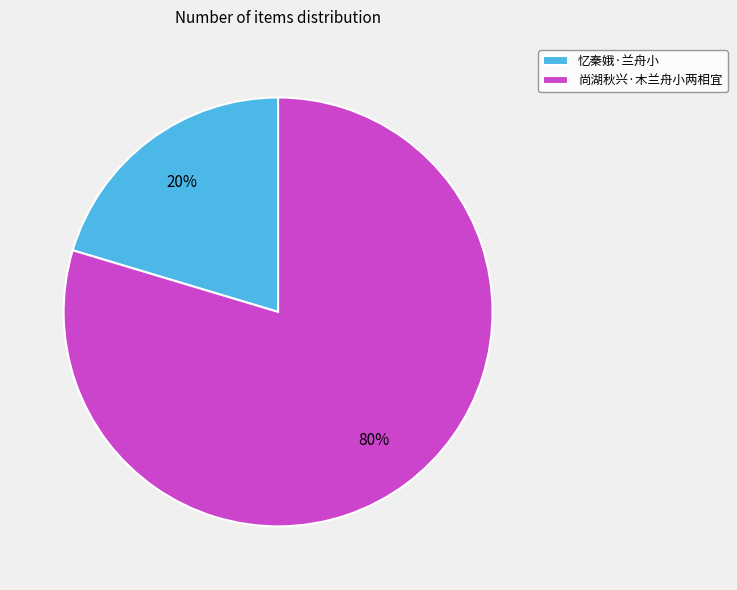

Is it true that 忆秦娥·兰舟小 is 6% of the pie?

False